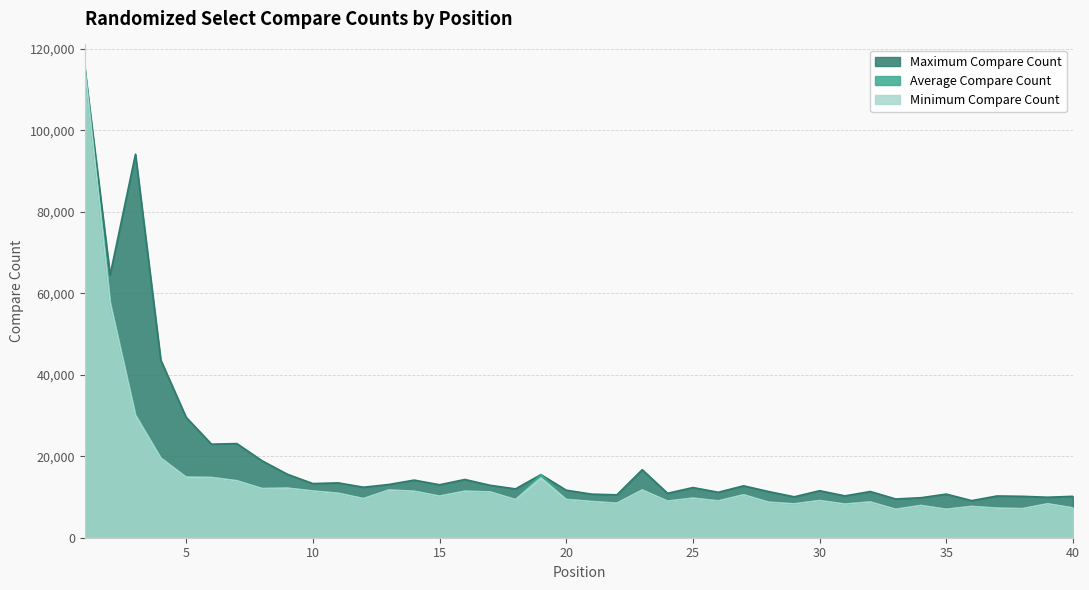

How many data points in Average Compare Count are less than 9728?

20